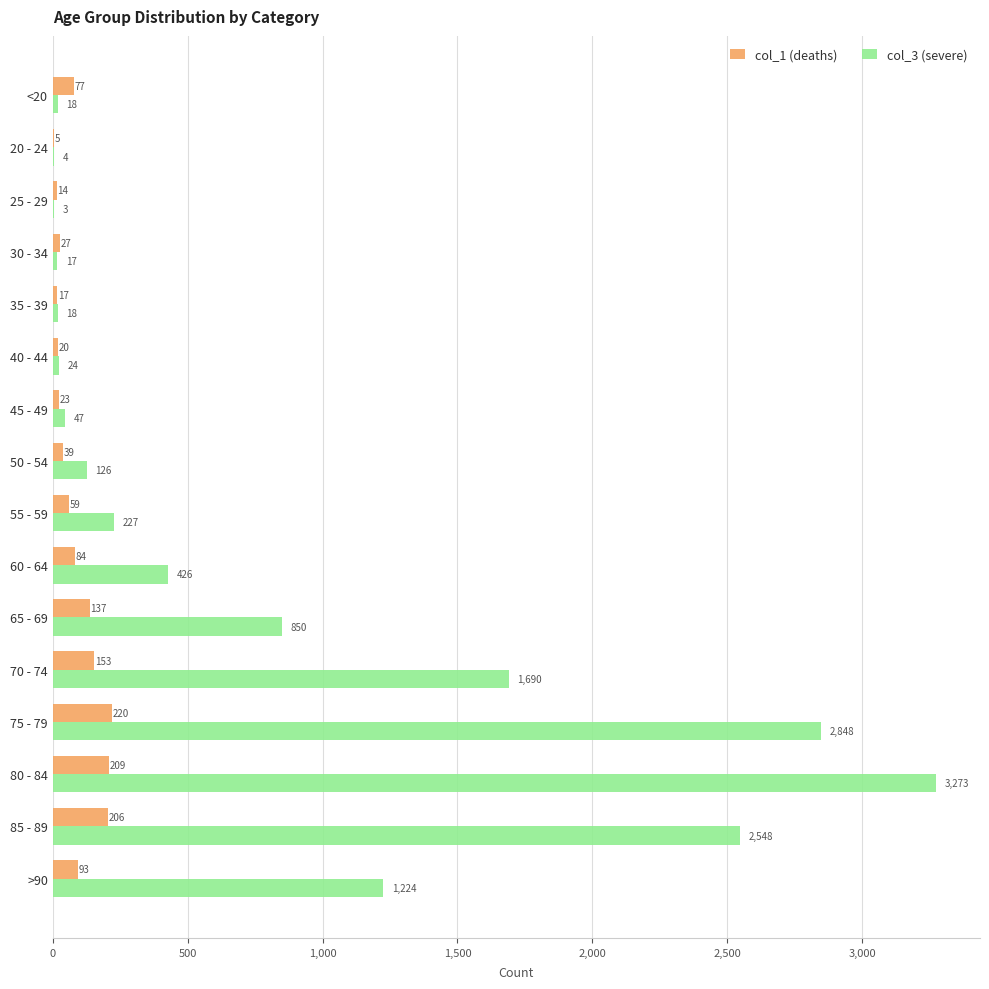

Is it true that col_1 (deaths) equals 153 at 70 - 74?

True